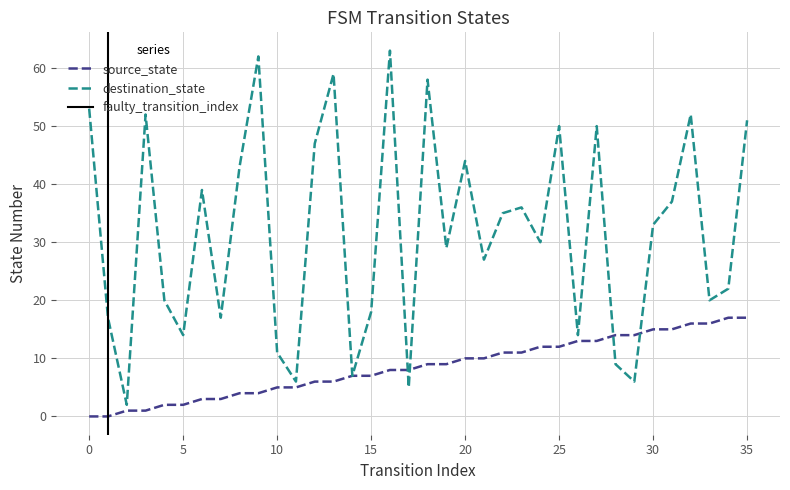

How many values in the source_state series are below 9?

18